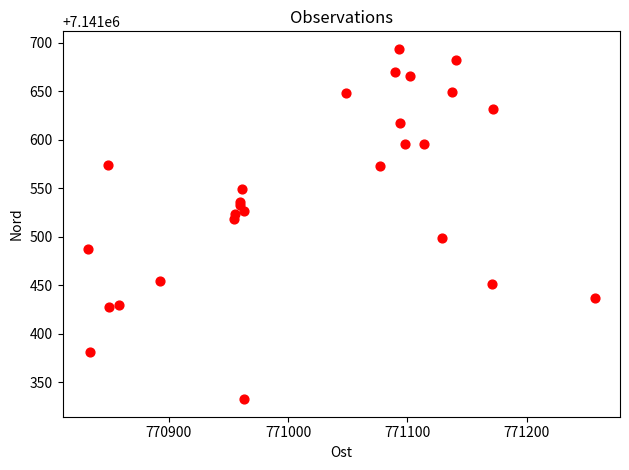

What Y value in the scatter plot is closest to 7141513?

7141518.5